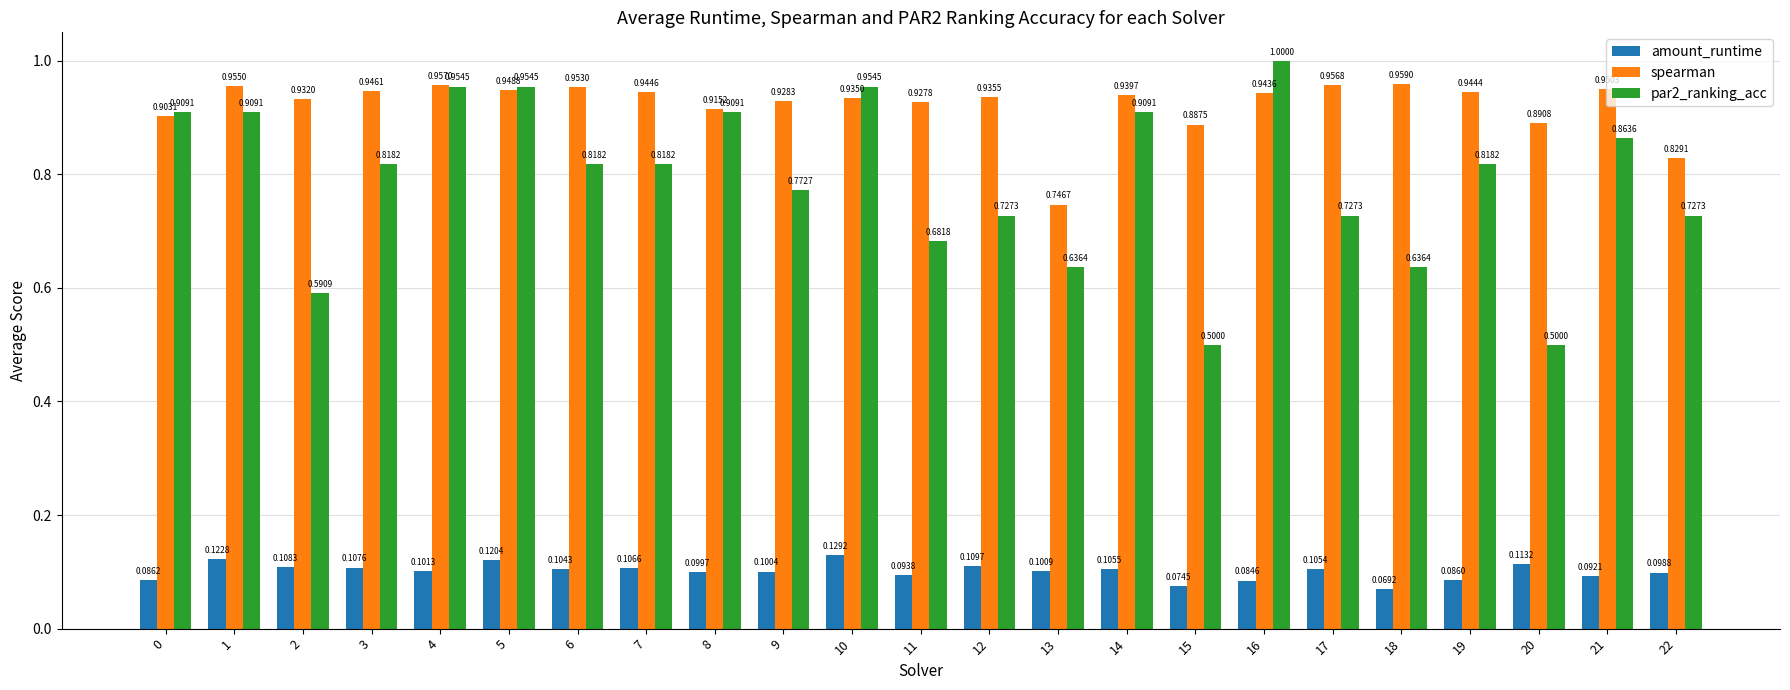

What is the total value across all series at 17?

1.8